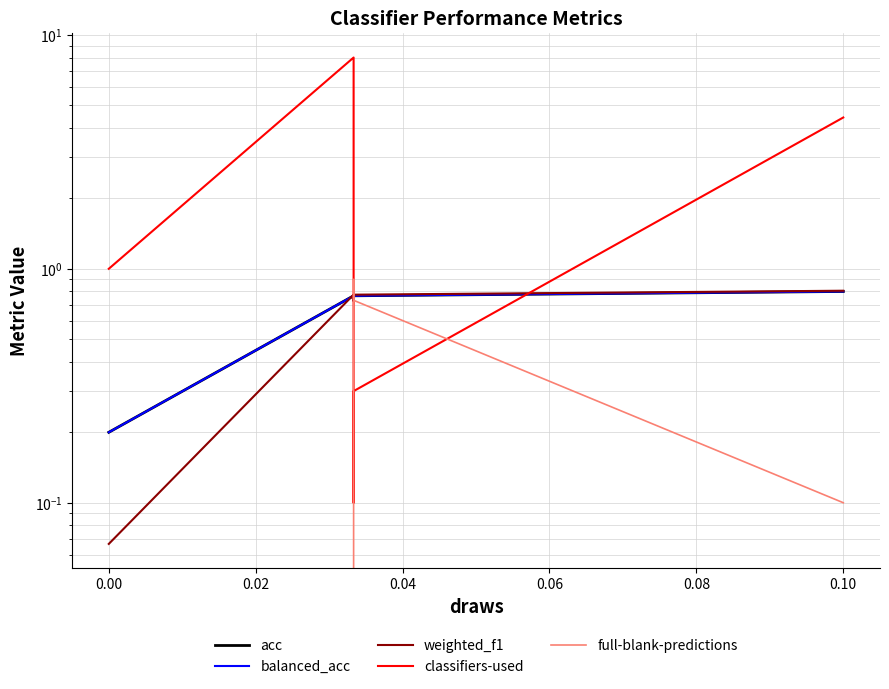

What is the approximate value of balanced_acc at 0.06?

0.8